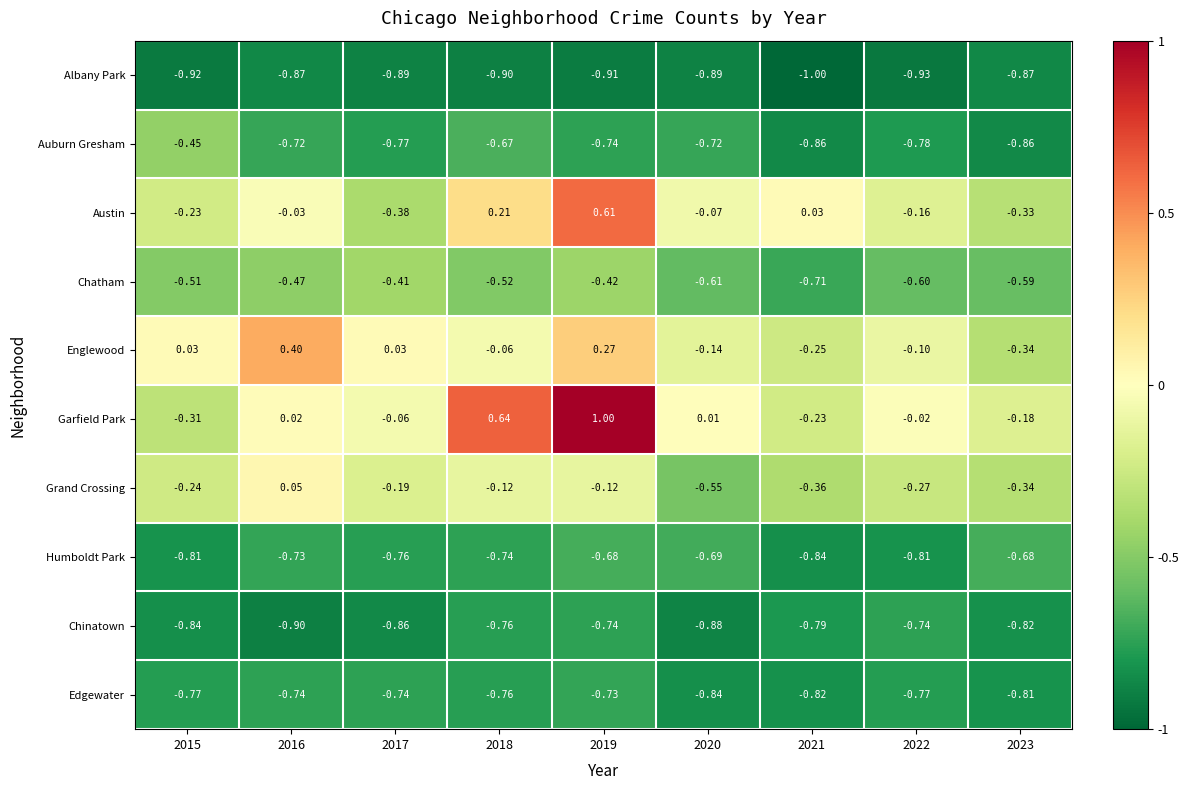

Is the value of Auburn Gresham at 2017 greater than the value of Englewood at 2020?

No